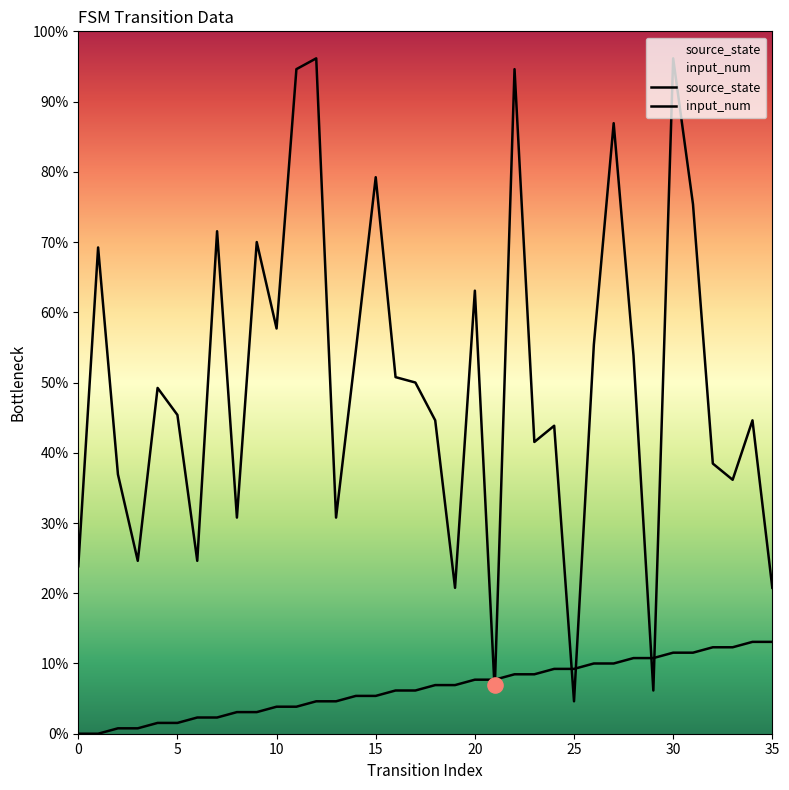

Is the value of source_state at 21 greater than the value of input_num at 2?

No